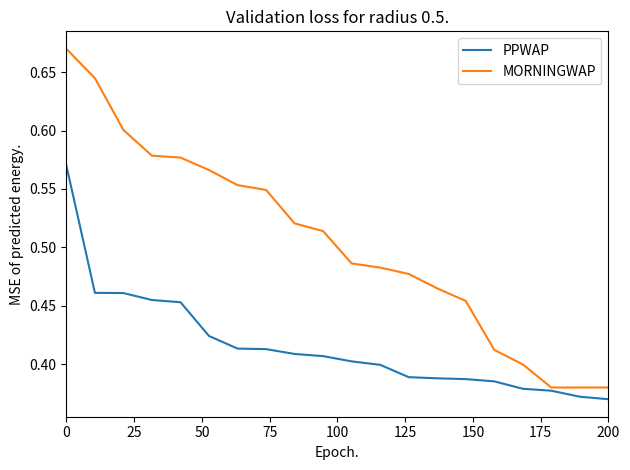

How many lines are shown in the chart?

2